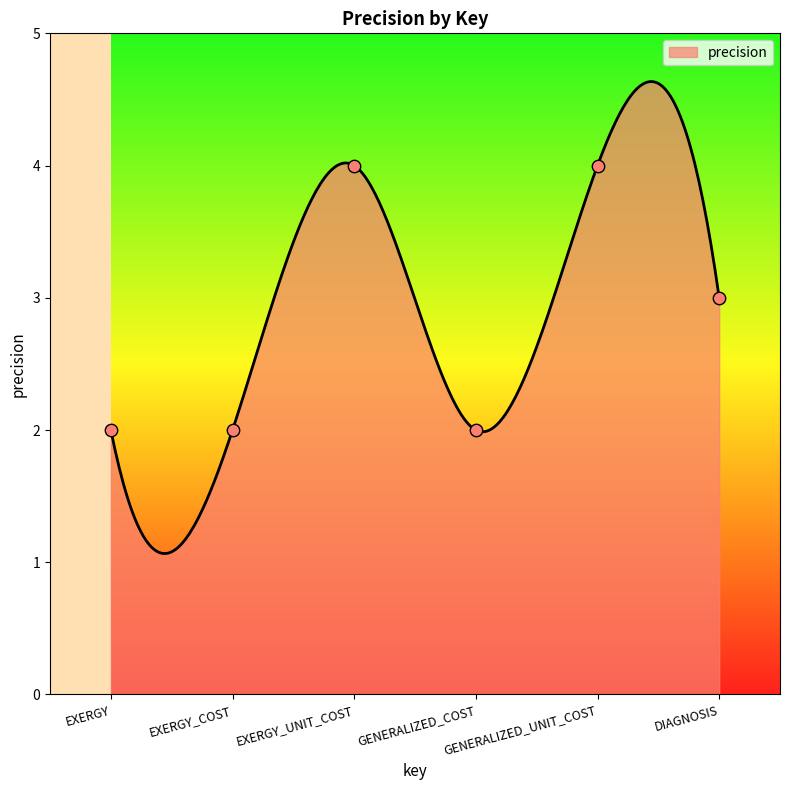

Which has a higher value, EXERGY_UNIT_COST or GENERALIZED_COST?

EXERGY_UNIT_COST